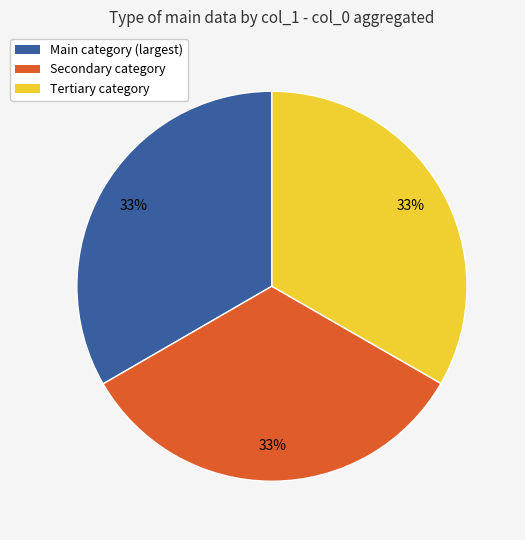

Does any single category account for the majority?

No